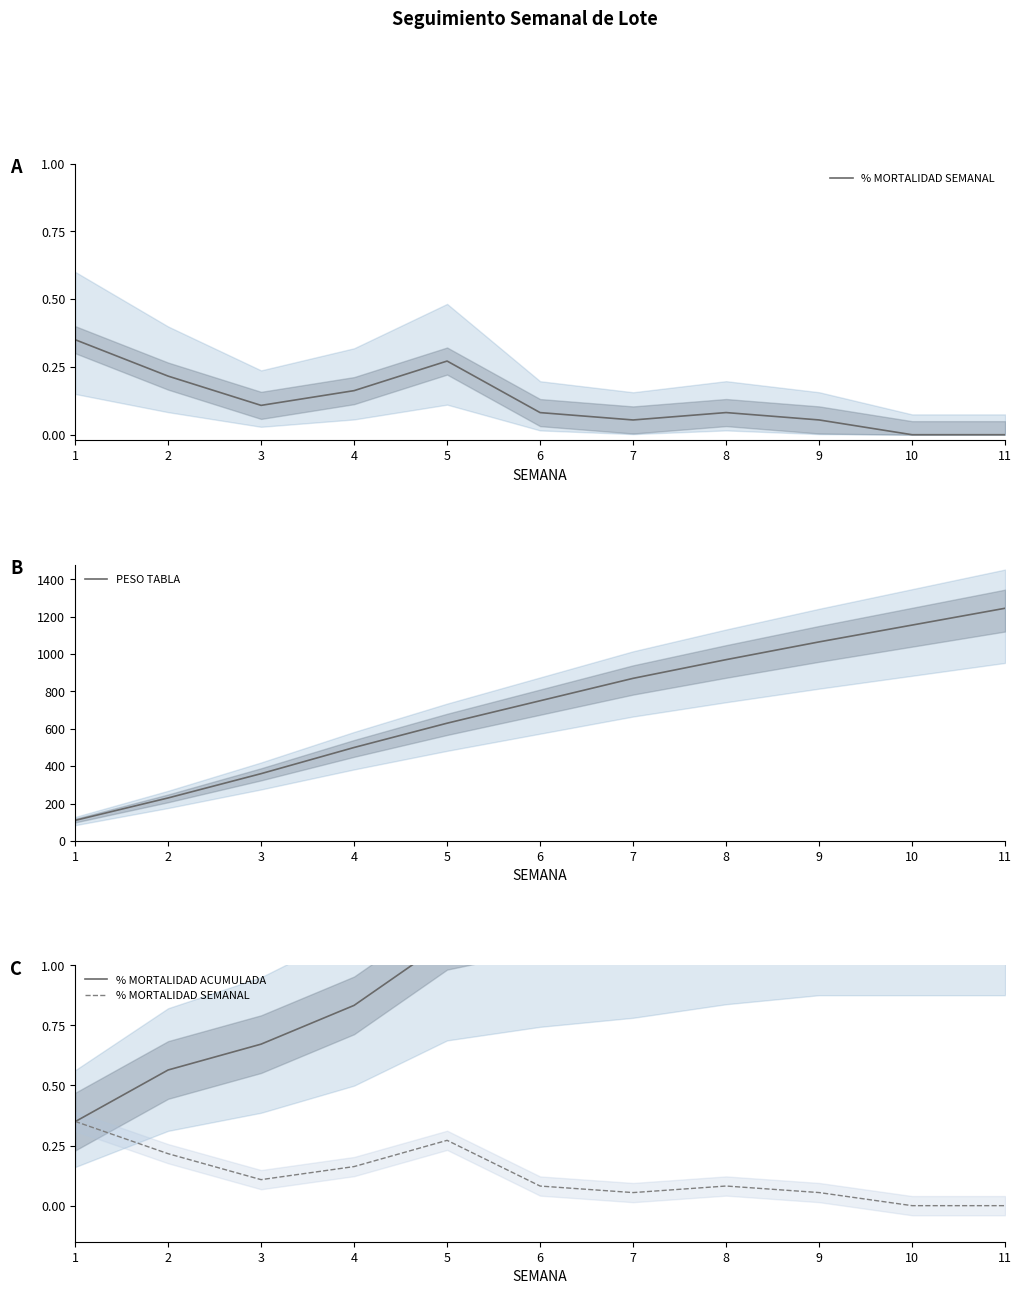

What is the value of the % MORTALIDAD SEMANAL point at the 9th from the left?

0.1